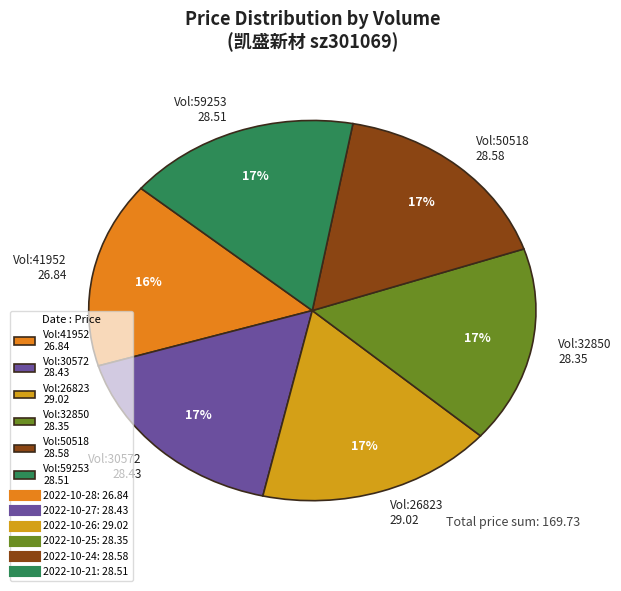

Is there a majority slice in this chart?

No